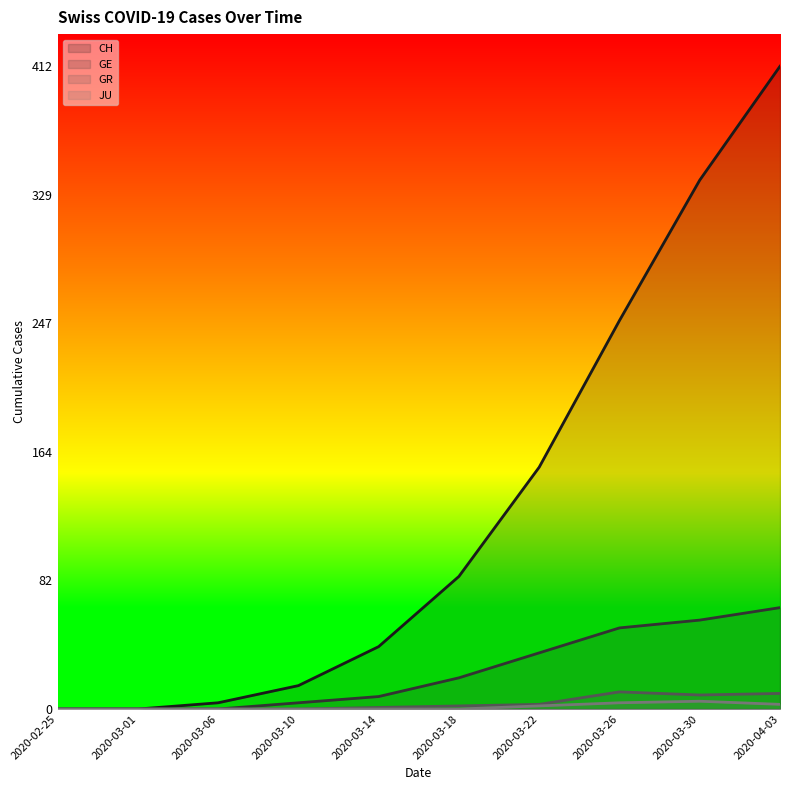

How many lines are shown in the chart?

4